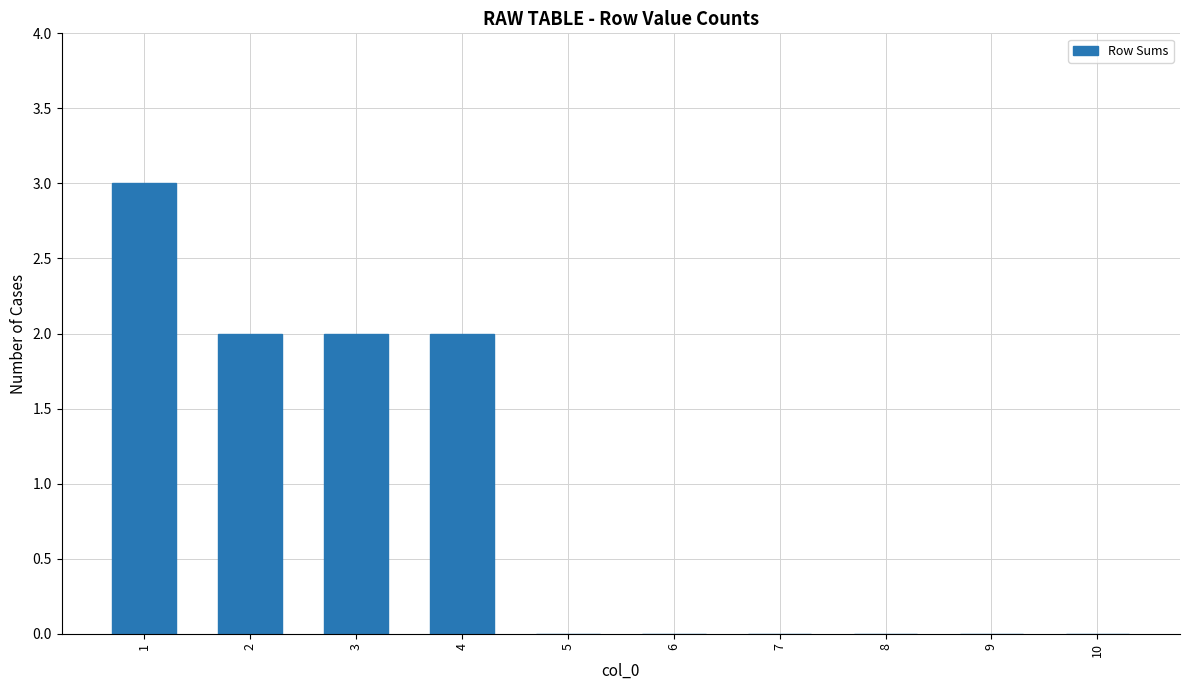

How many data points does each series have?

10